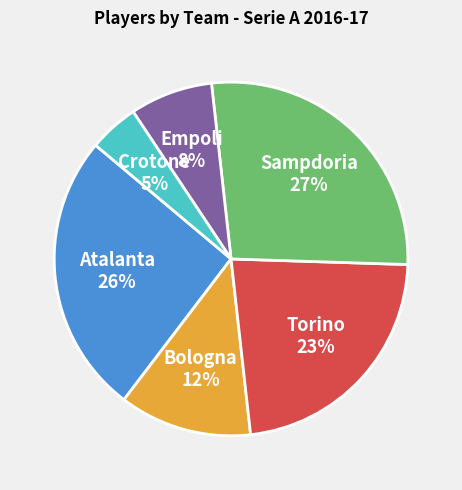

Is it true that Sampdoria is 27% of the pie?

True